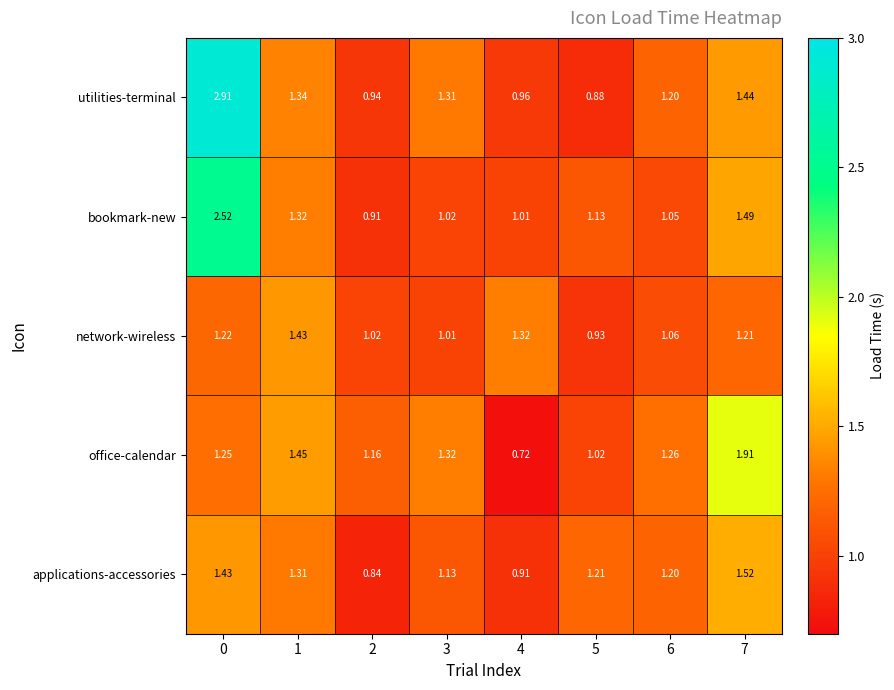

Which series has the largest total across all categories?

utilities-terminal